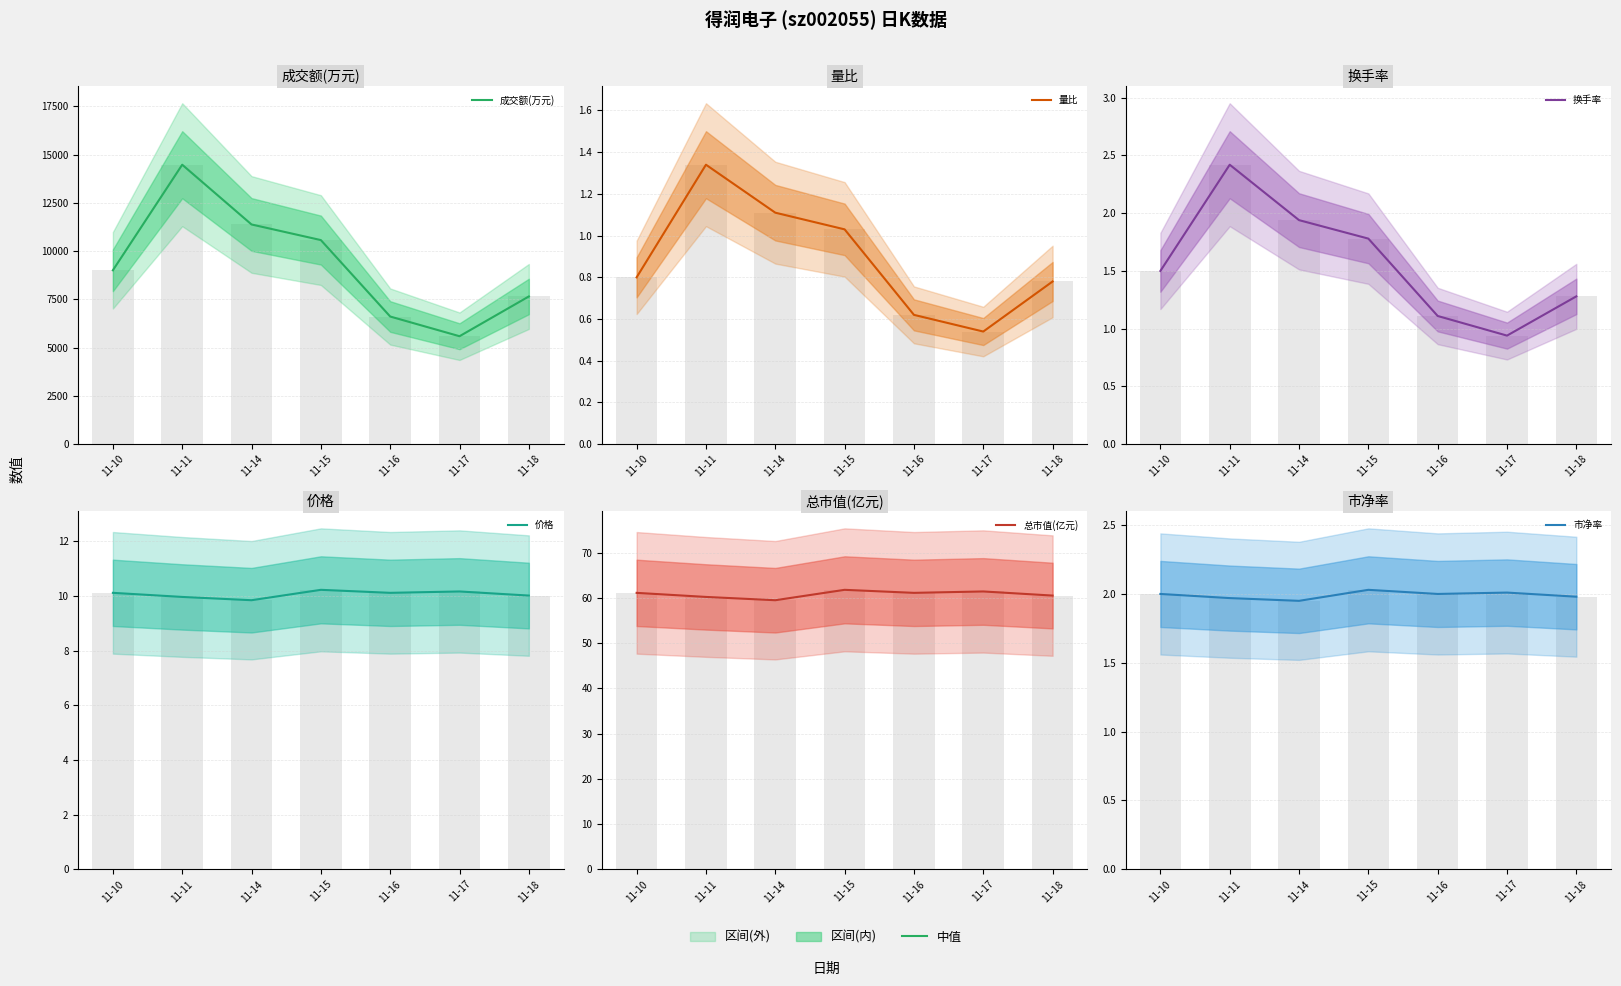

How many bars are there in total?

42